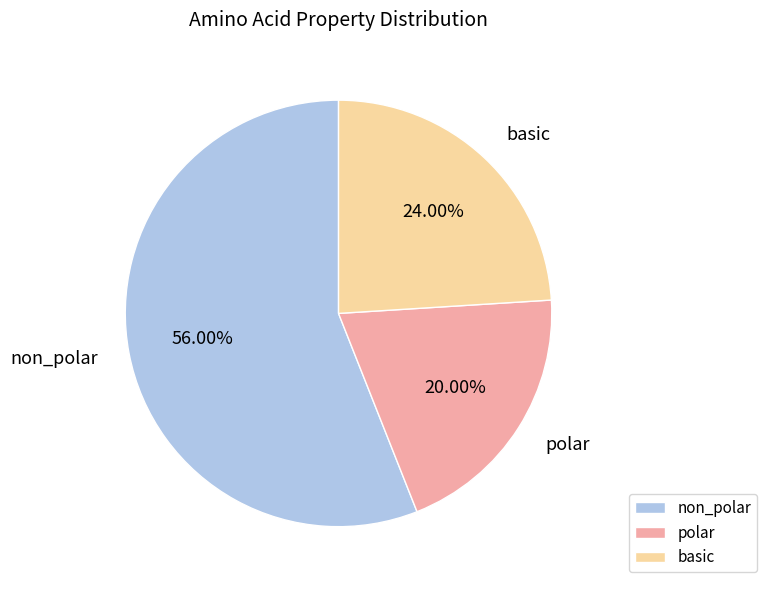

Is the sum of basic and non_polar greater than half?

Yes